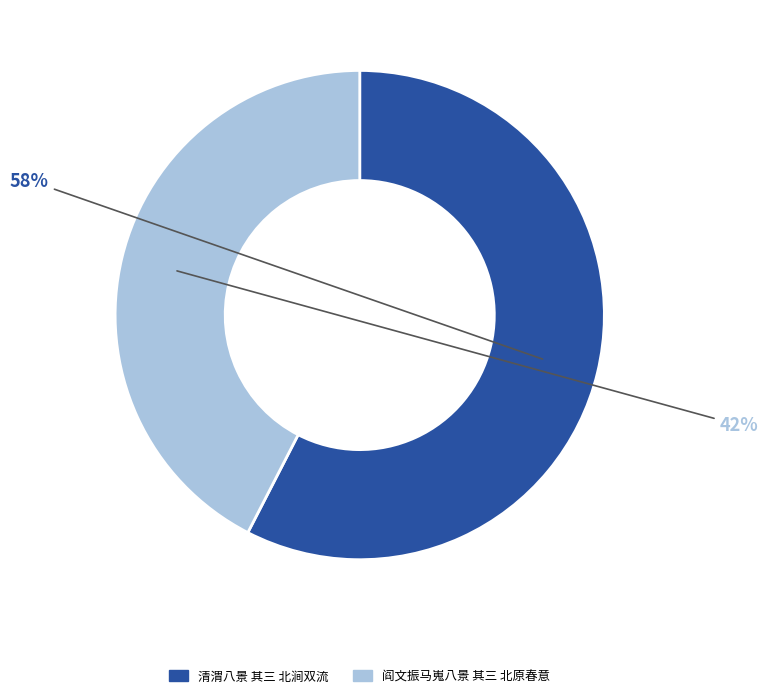

What percentage is the 阎文振马嵬八景 其三 北原春意 slice, to the nearest percent?

42%